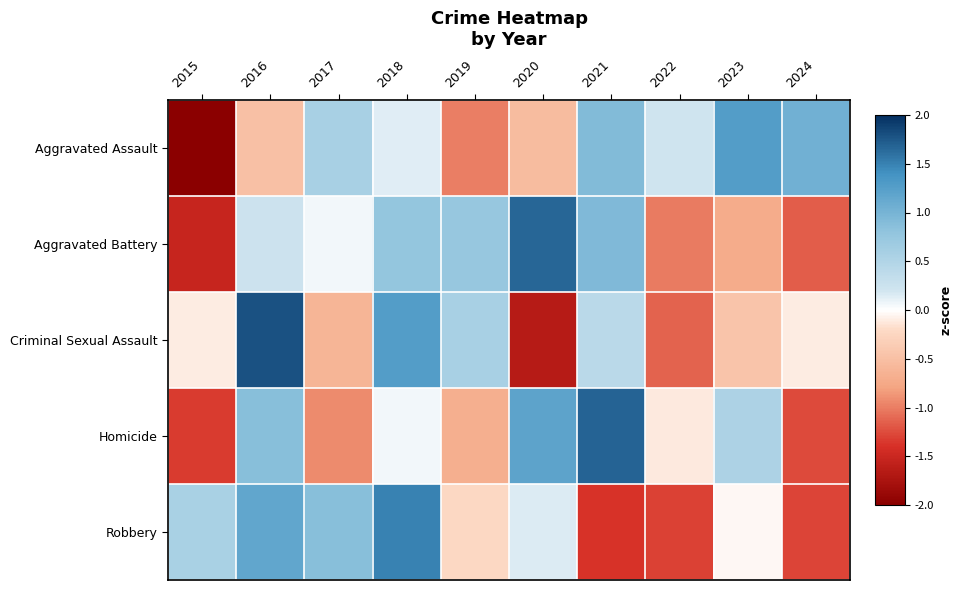

What is the difference between the highest and lowest values at 2024?

2.3